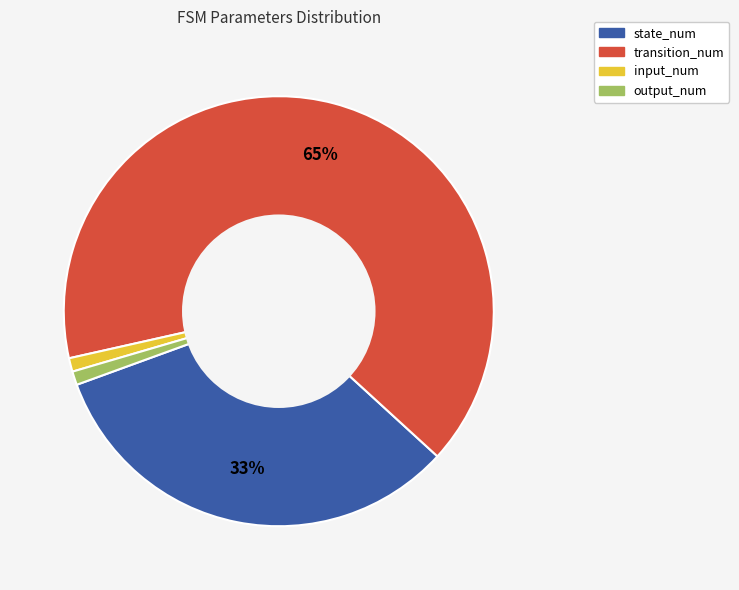

Which category has the biggest portion of the pie?

transition_num